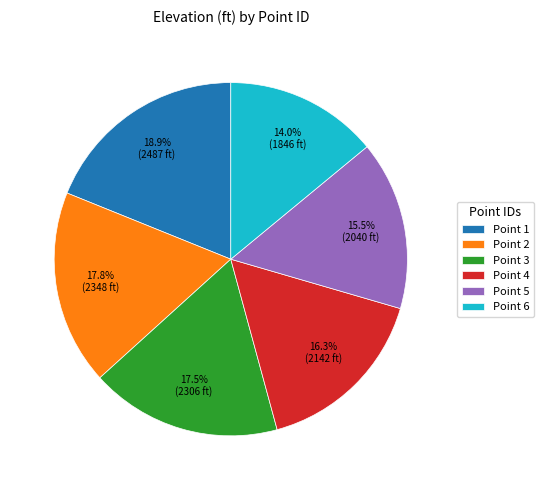

How many slices are in this pie chart?

6